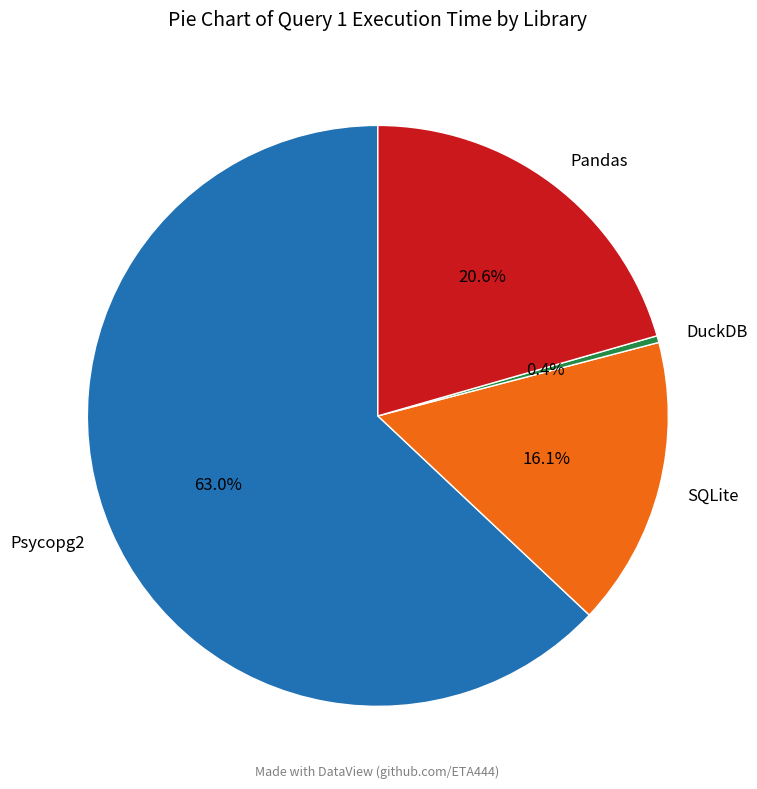

To the nearest percent, what is the difference between the largest and smallest slice percentages?

63%